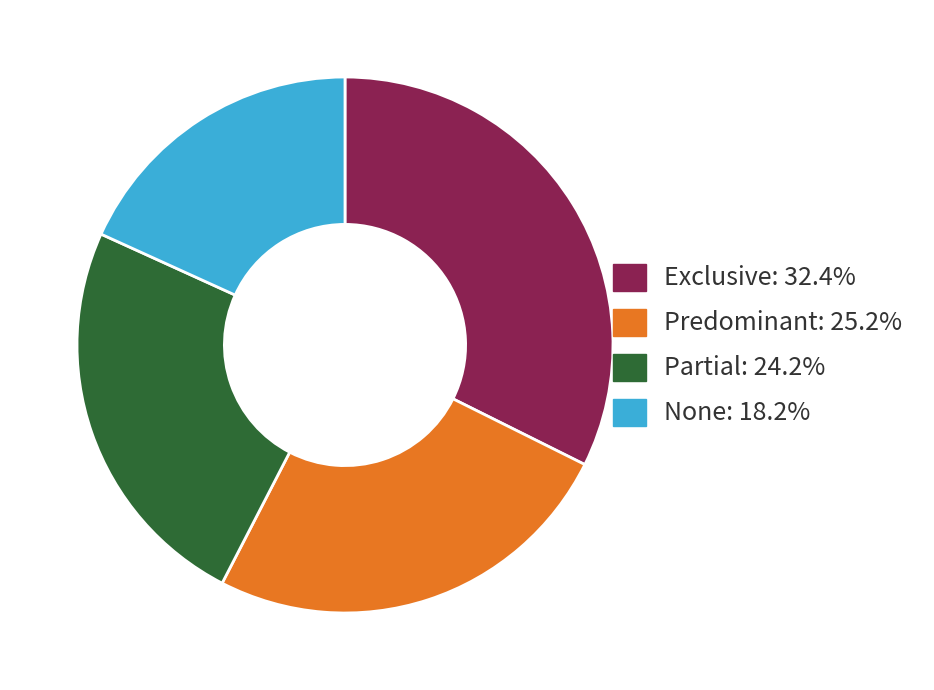

Combined, do Exclusive and Partial account for over 50%?

Yes